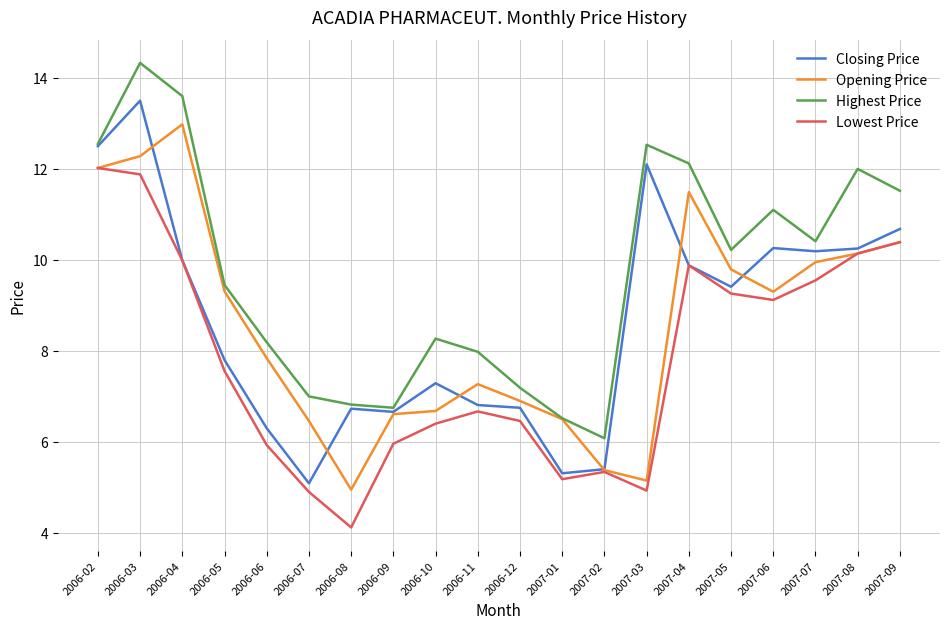

Between 2006-12 and 2007-05, which series saw the biggest shift?

Highest Price